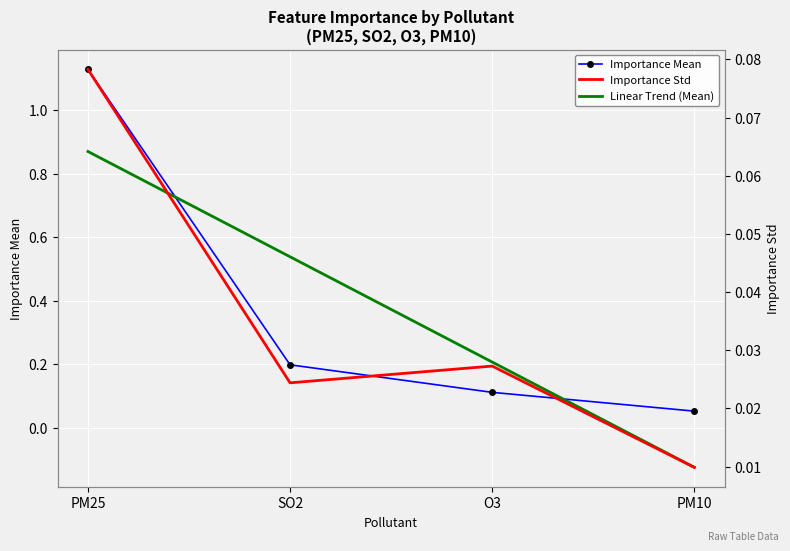

What is the value of the Linear Trend (Mean) point at the 4th from the left?

-0.1